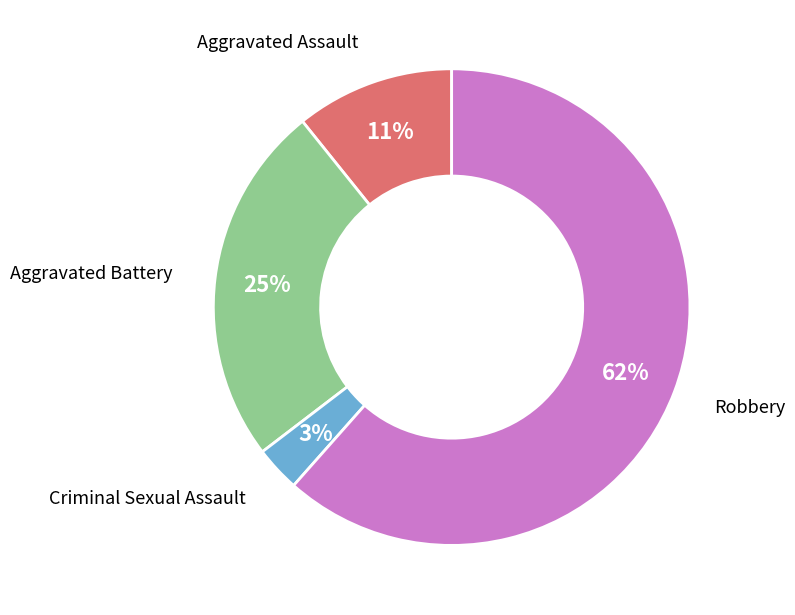

Is there a majority slice in this chart?

Yes